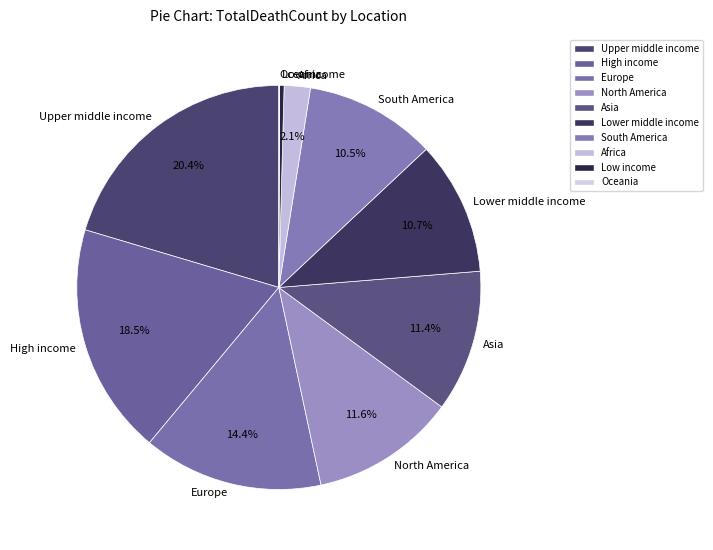

How much of the chart is everything except Africa?

97.9%